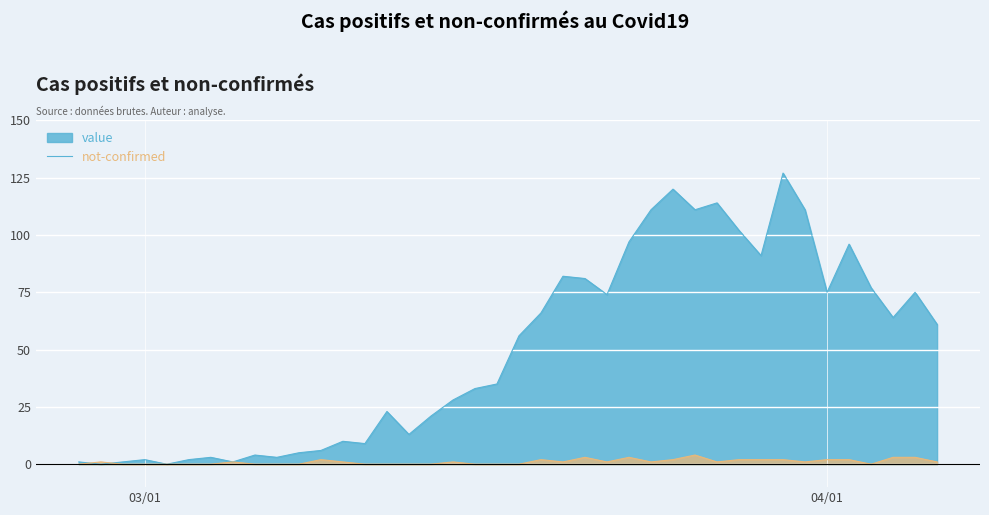

List the series in order of their peak value, lowest first.

not-confirmed, value